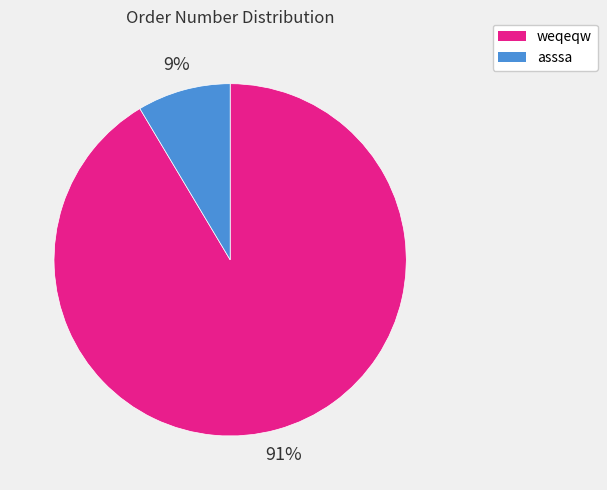

To the nearest percent, what is the average slice percentage?

50%